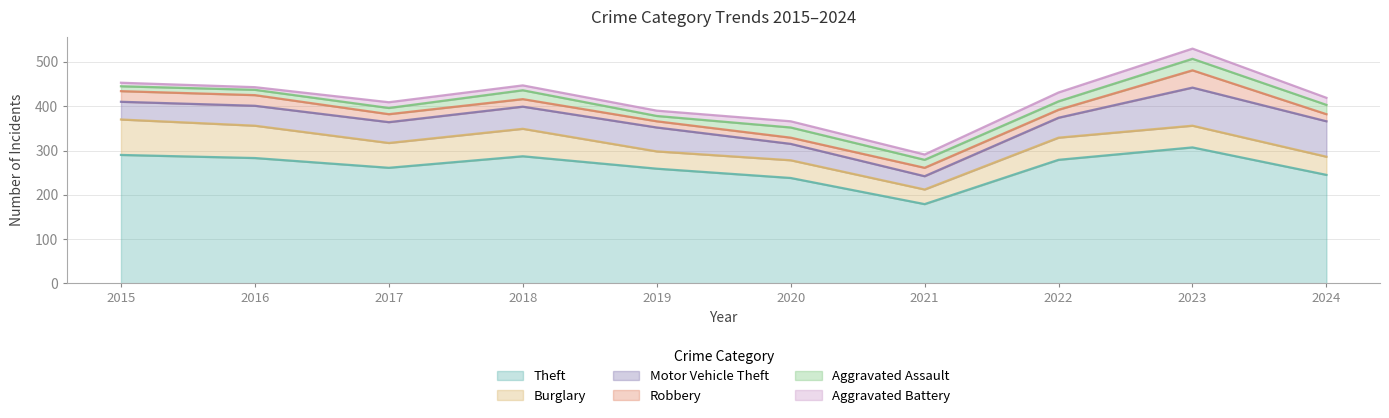

Which series has the largest total across all categories?

Theft